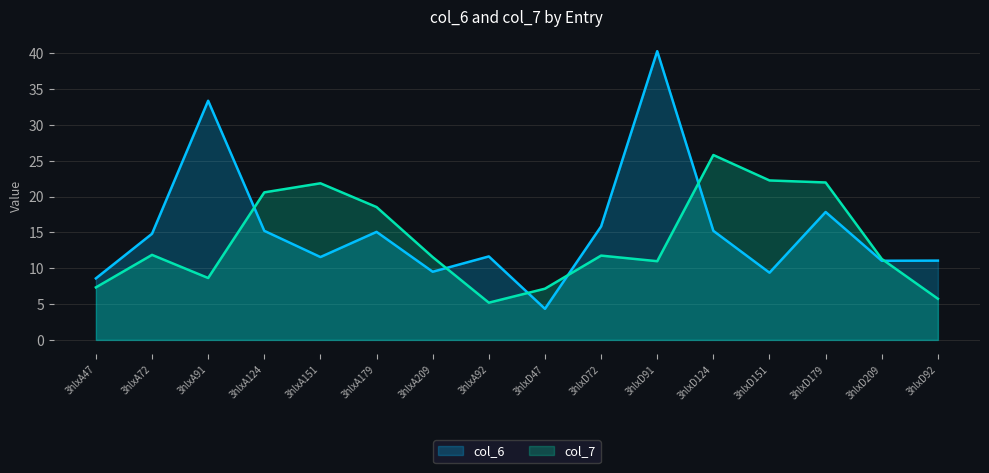

The col_7 line series shows 7.3 at 3hlxA179. True or false?

False